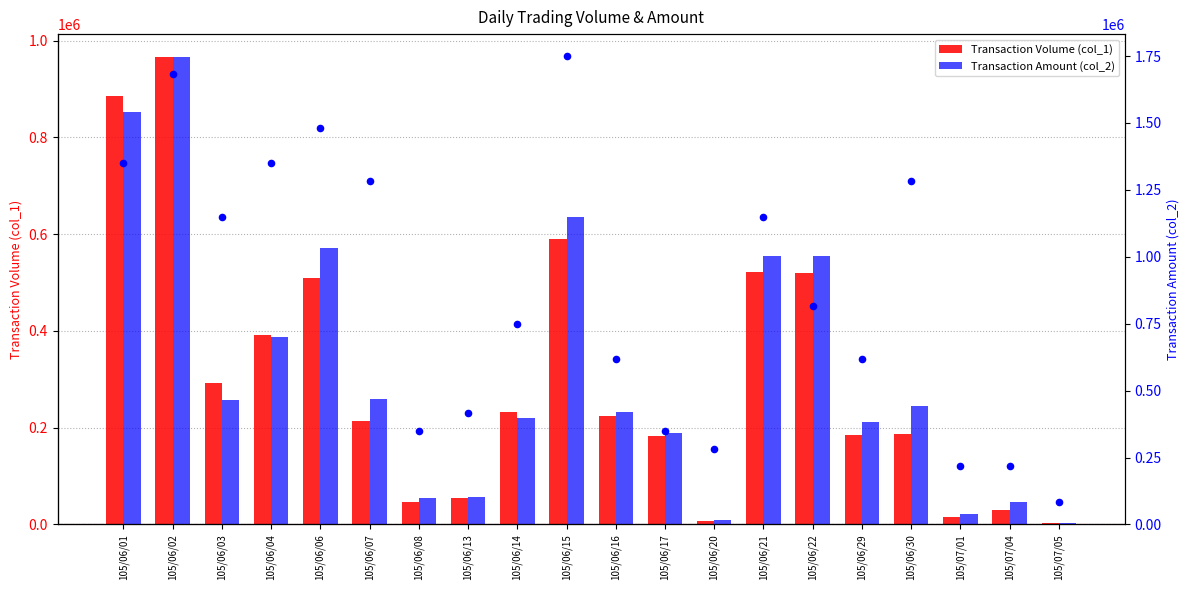

Which series contains the lowest Y value?

col_8 count